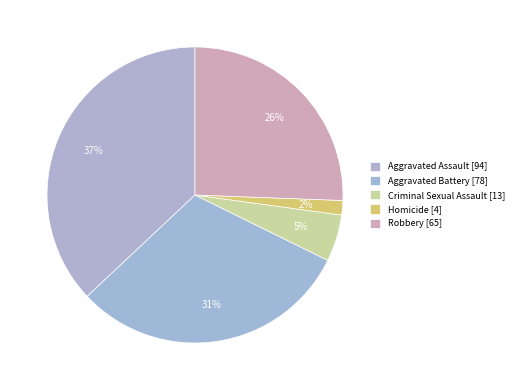

How many segments does this pie chart have?

5